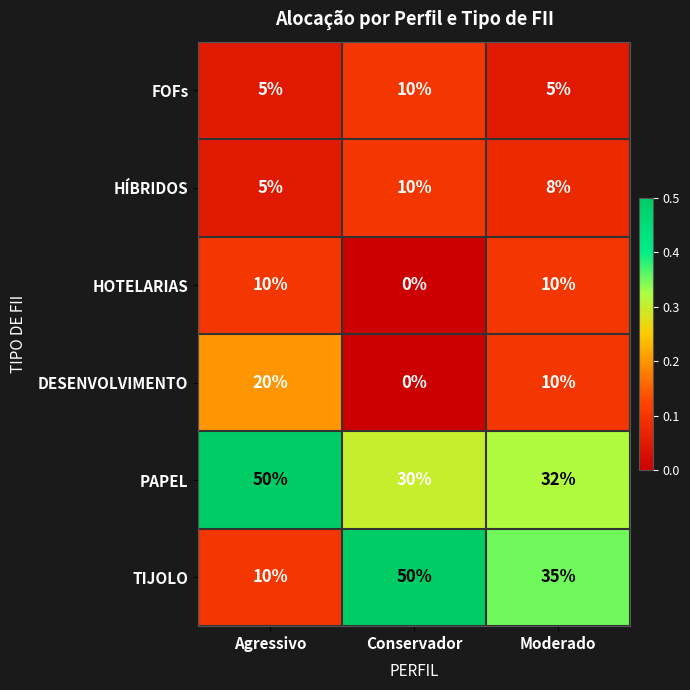

Reading left to right, transcribe all the data shown in this chart.

FOFs: 5	10	5
HÍBRIDOS: 5	10	8
HOTELARIAS: 10	0	10
DESENVOLVIMENTO: 20	0	10
PAPEL: 50	30	32
TIJOLO: 10	50	35